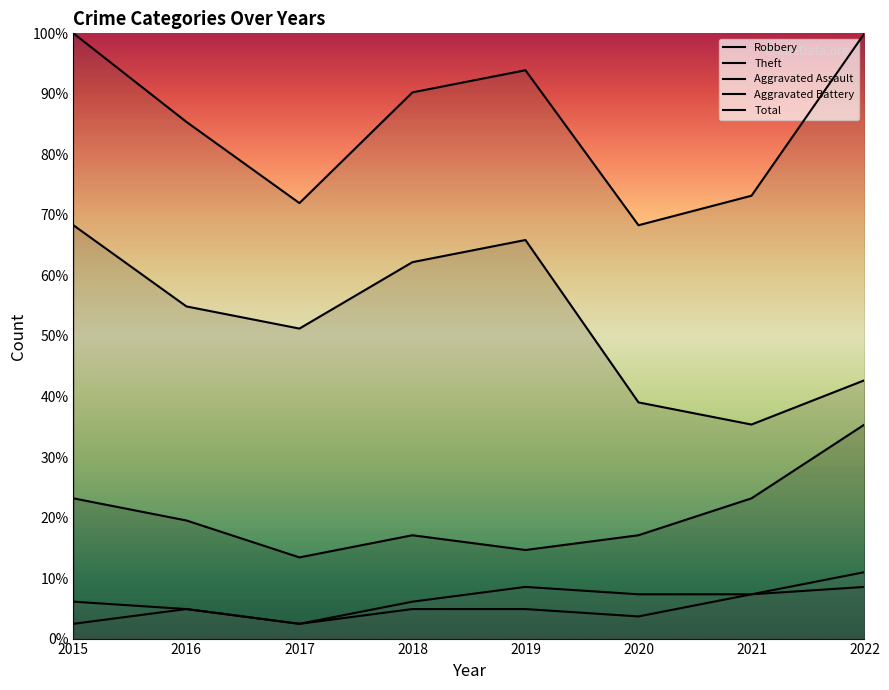

How many data points in Robbery are less than 19?

4